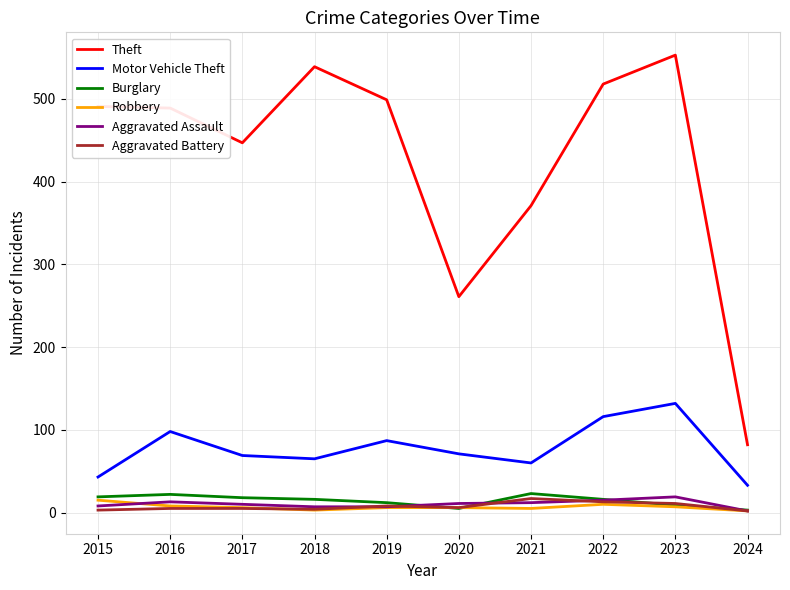

True or false: Theft and Robbery cross at least once.

False